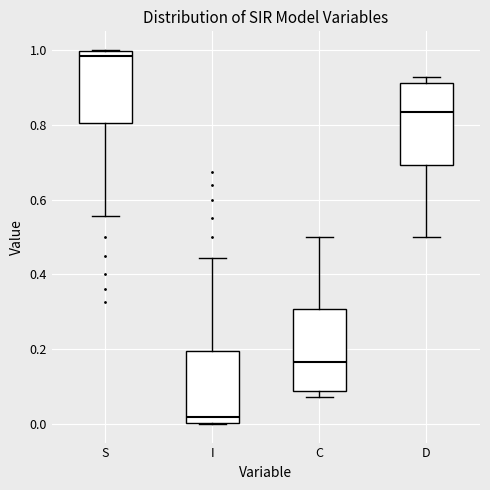

Reading left to right, transcribe this box plot: for each box, give where its median line is, the range the box spans, and where its two whiskers end, as read against the y-axis. The values are not printed on the chart, so give them approximately, as read against the axis.

S: median 0.98, box 0.80 to 1.00, whiskers 0.56 to 1.00
I: median 0.02, box 0.00 to 0.20, whiskers 0.00 to 0.44
C: median 0.16, box 0.08 to 0.30, whiskers 0.08 (just below the box's lower edge) to 0.50
D: median 0.84, box 0.70 to 0.92, whiskers 0.50 to 0.92 (just above the box's upper edge)